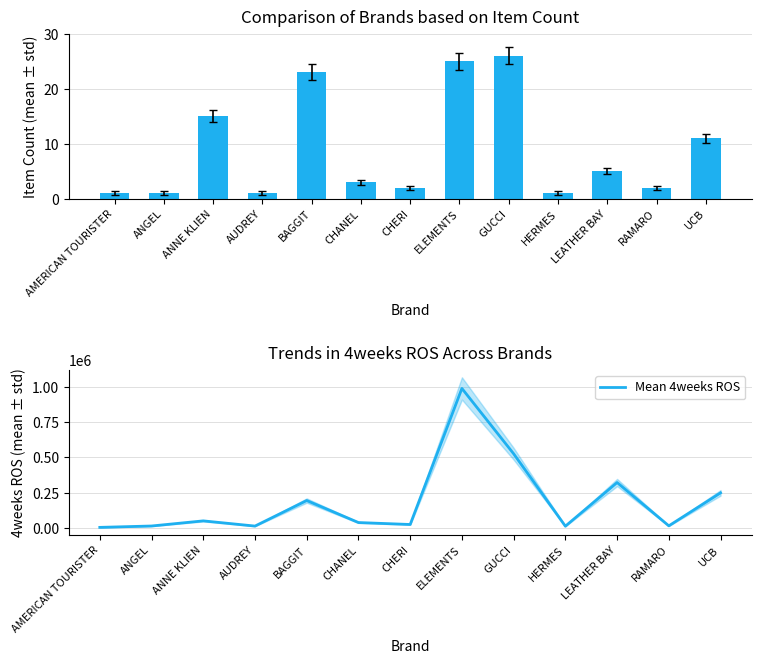

Which category has the lowest value in the Item Count series?

AMERICAN TOURISTER